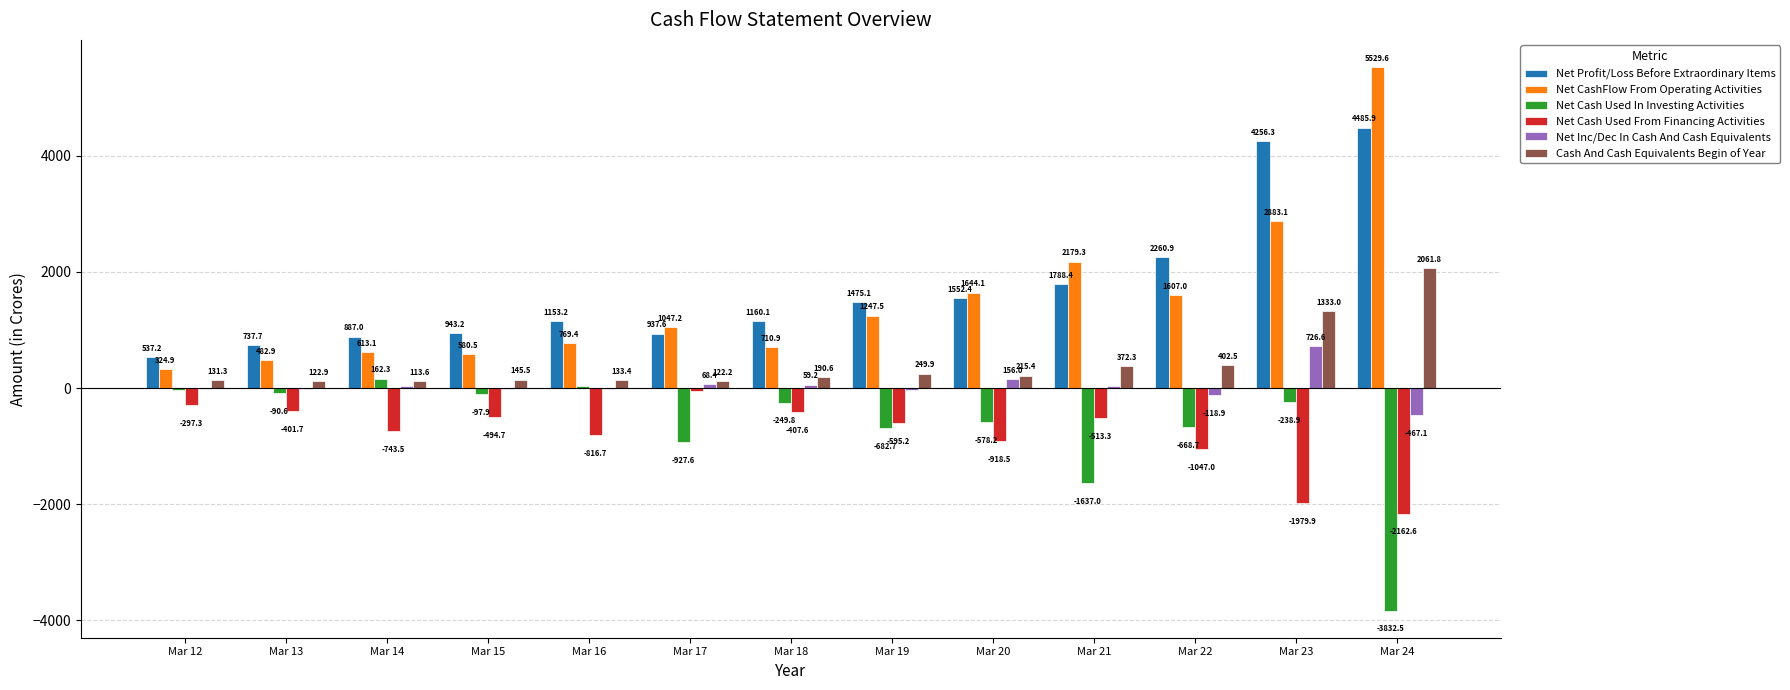

Which label corresponds to the largest value in the chart?

Mar 24